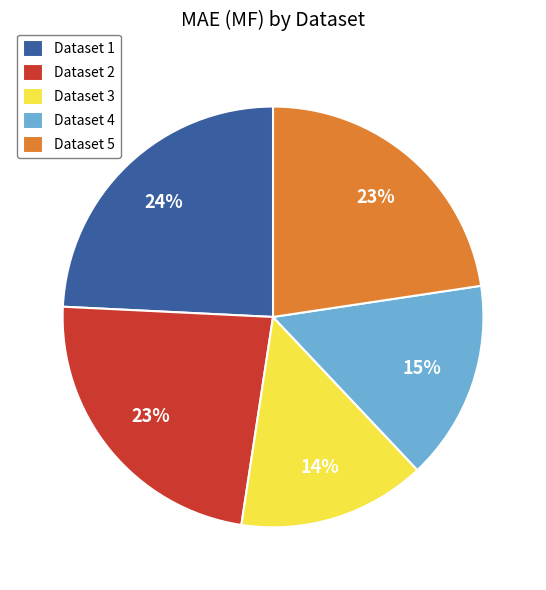

To the nearest percent, what is the average slice percentage?

20%